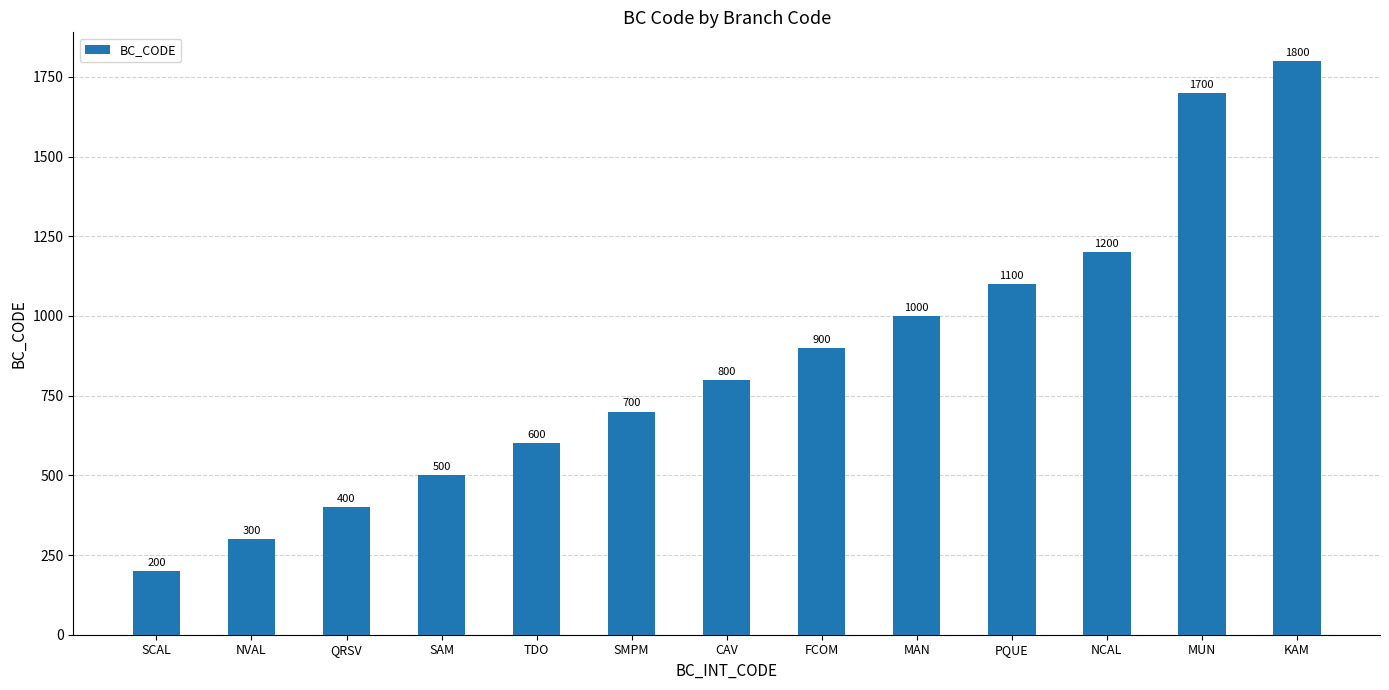

What position from the right is SCAL?

13